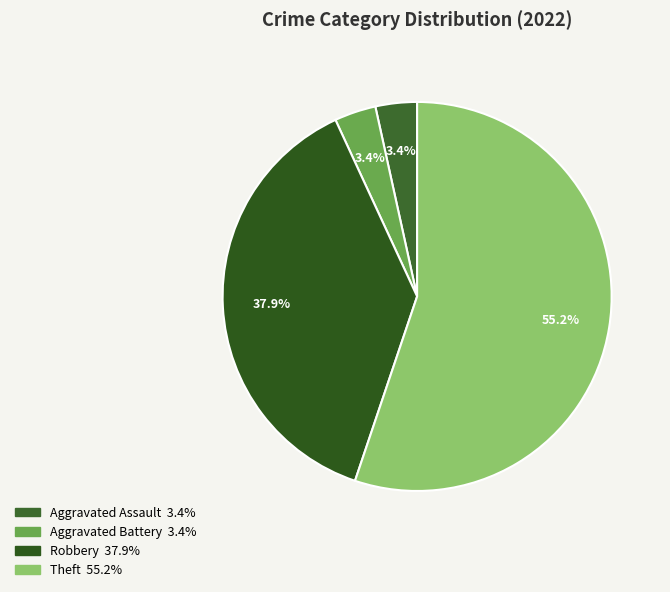

To the nearest percent, what is the difference between the largest and smallest slice percentages?

52%